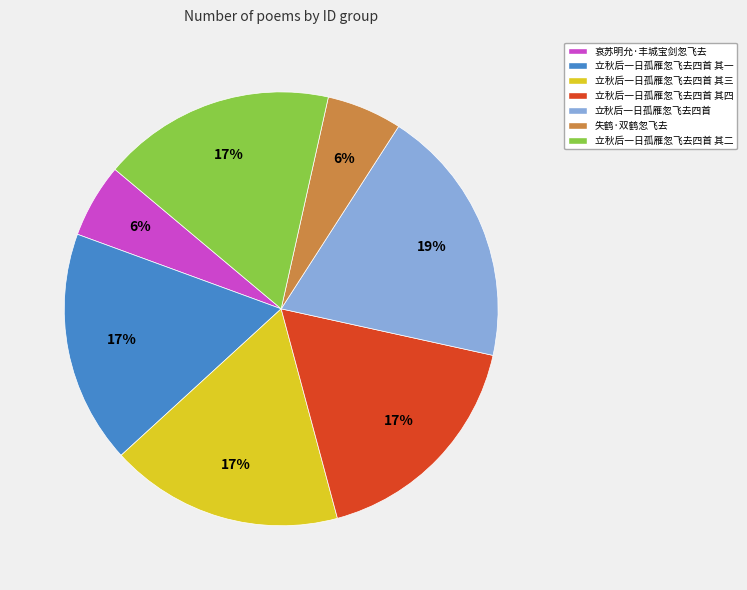

How many slices are in this pie chart?

7